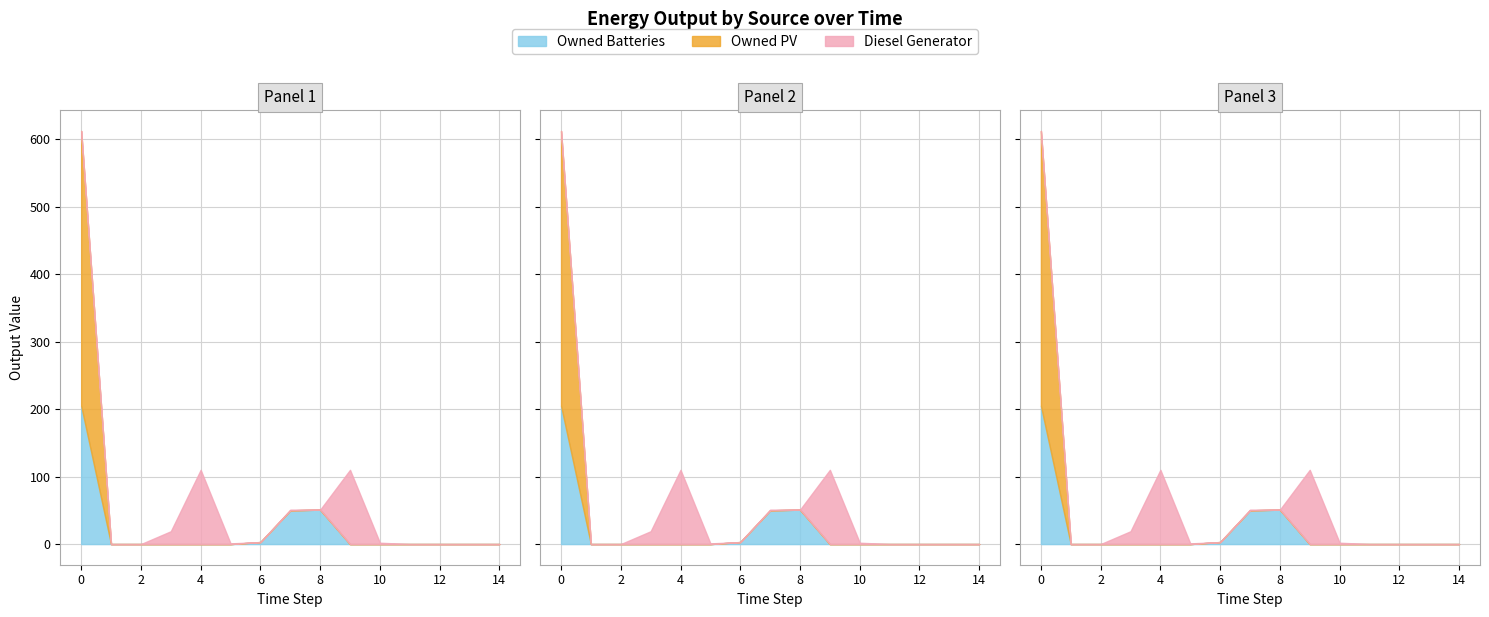

What is the average value of the Owned Batteries series?

21